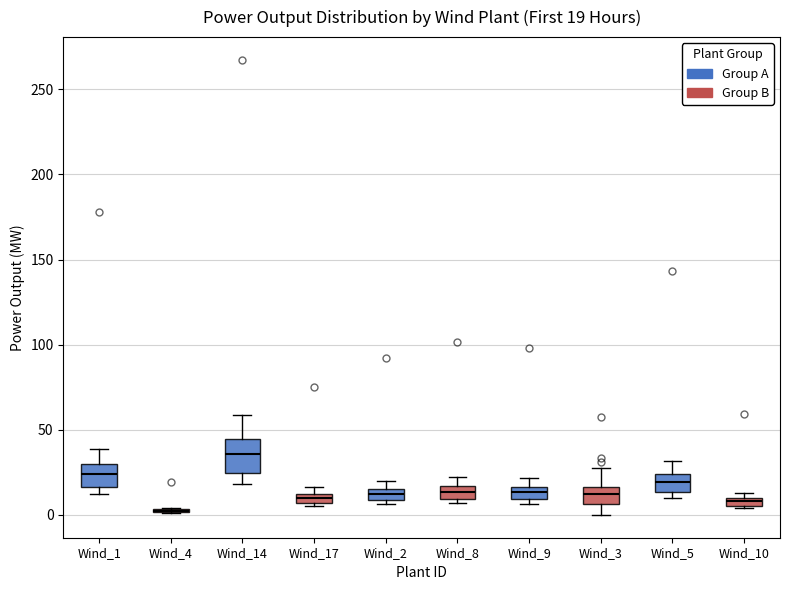

Which box is the tallest, from its lower edge to its upper edge?

Wind_14